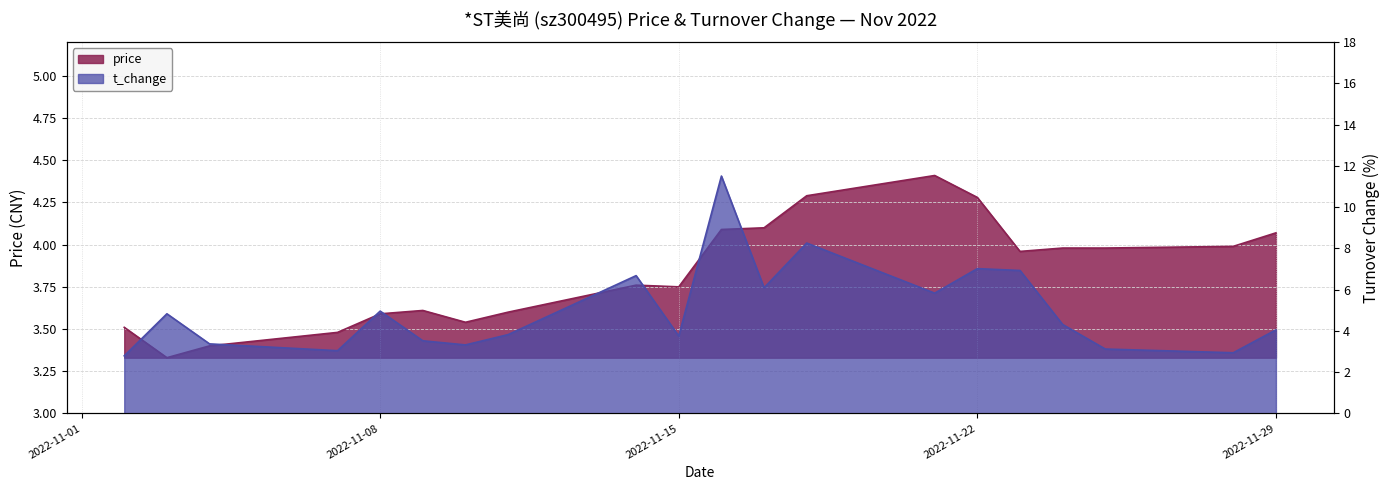

At which label does t_change reach its minimum?

2022-11-02